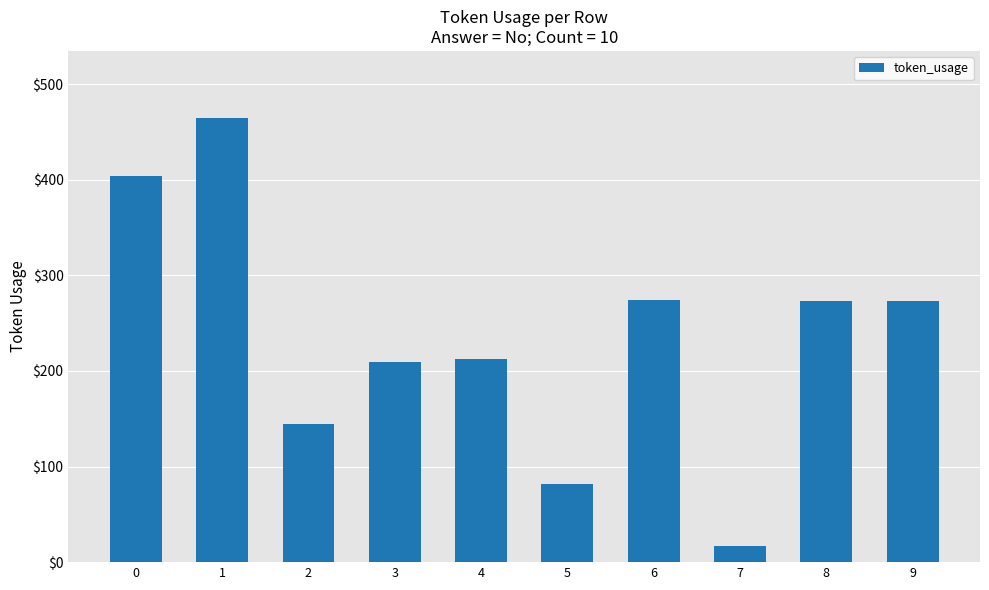

What is the difference between the maximum and minimum values?

448